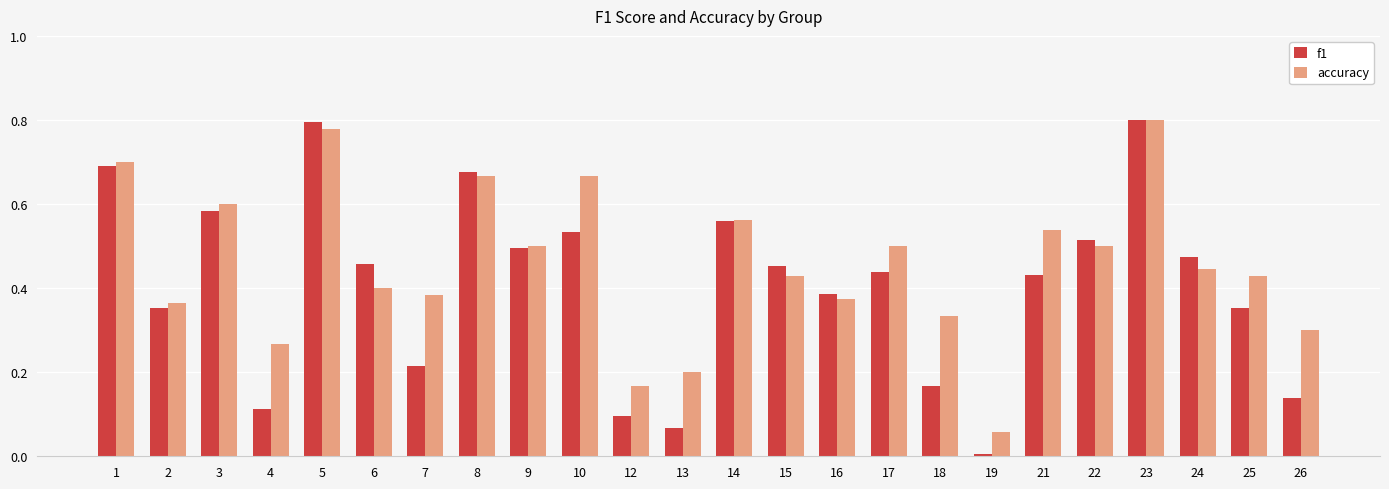

Rank the series by their average value, from highest to lowest.

accuracy, f1